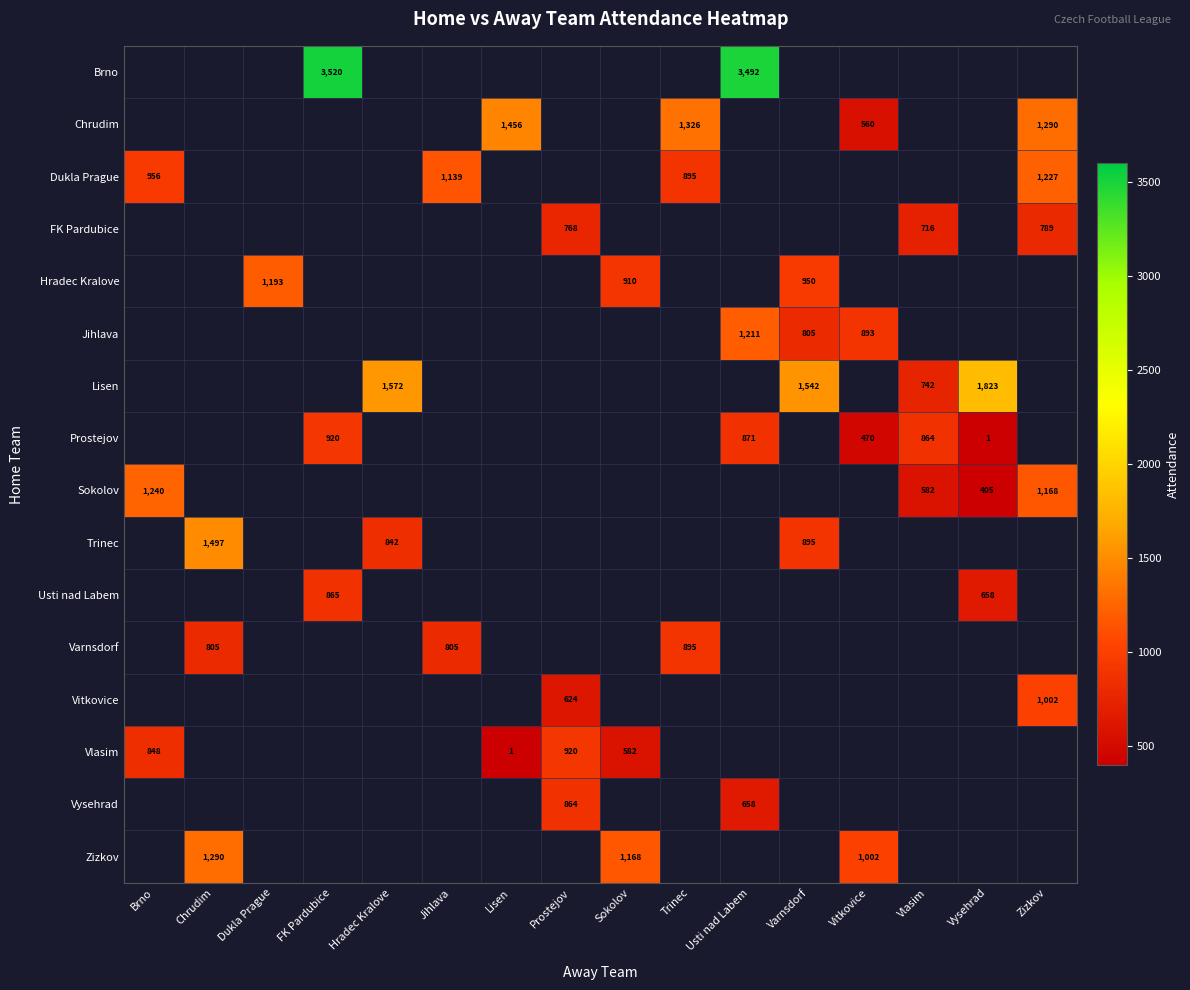

True or false: Vlasim has a value of 296 at Sokolov.

False